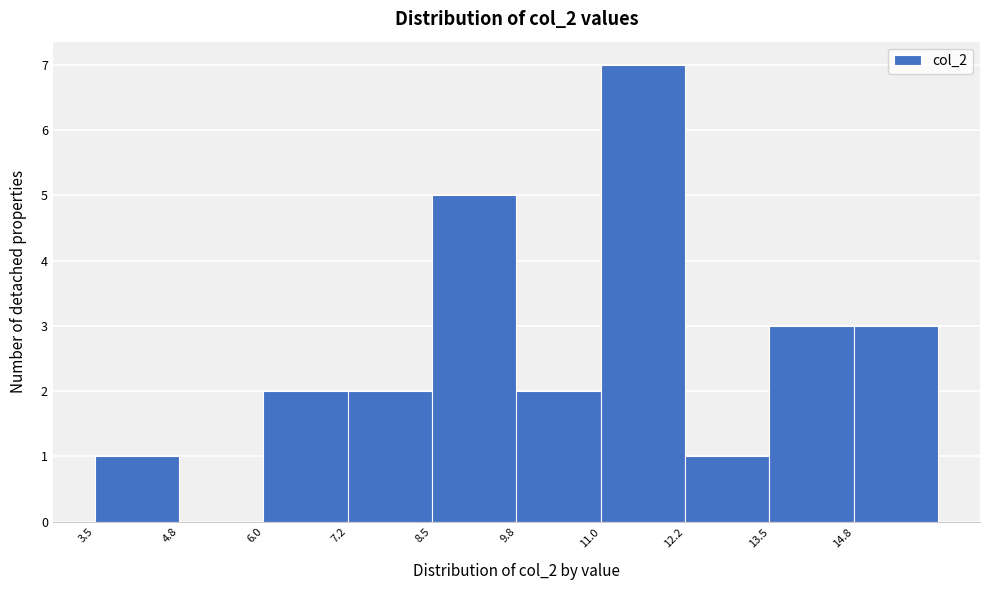

Reading left to right, list every bar in this chart as the range it spans on the x-axis followed by its height. Neither the bar edges nor the heights are printed on the chart, so give them approximately, as read against the axes.

3.50 to 4.75: 1
4.75 to 6.00: 0
6.00 to 7.25: 2
7.25 to 8.50: 2
8.50 to 9.75: 5
9.75 to 11.00: 2
11.00 to 12.25: 7
12.25 to 13.50: 1
13.50 to 14.75: 3
14.75 to 16.00: 3